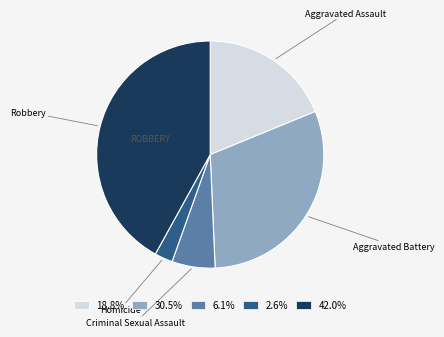

Does 6.1% account for over 50% of the chart?

No